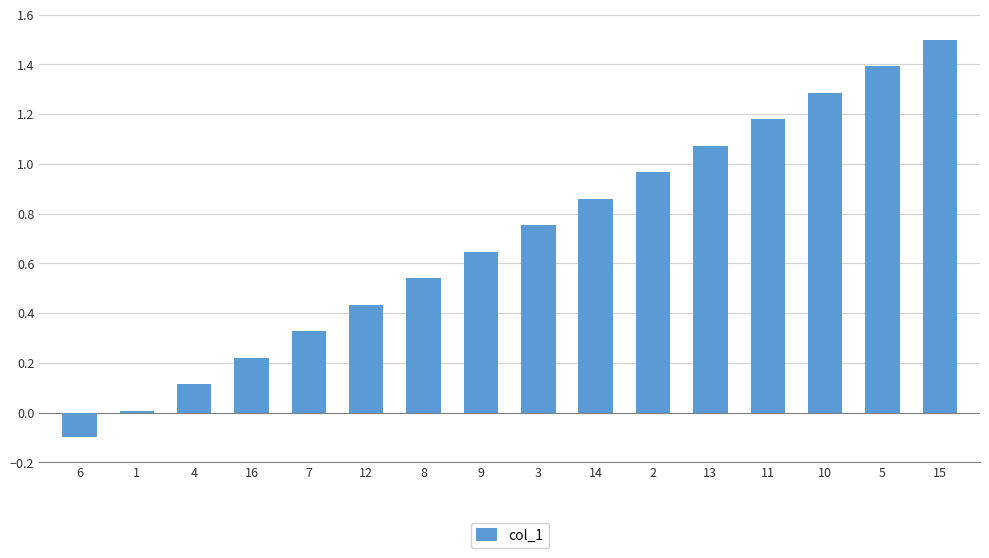

What is the label of the 3rd bar from the right?

10